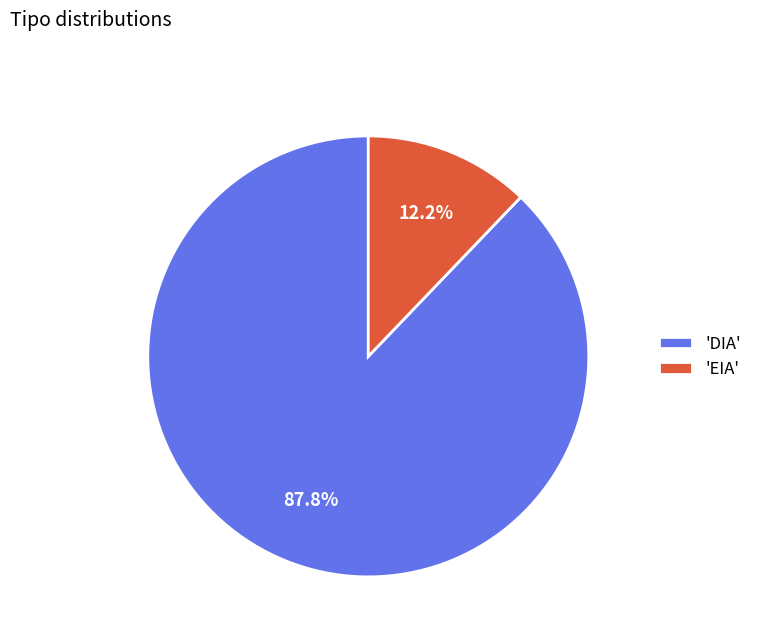

Combined, do 'EIA' and 'DIA' account for over 50%?

Yes